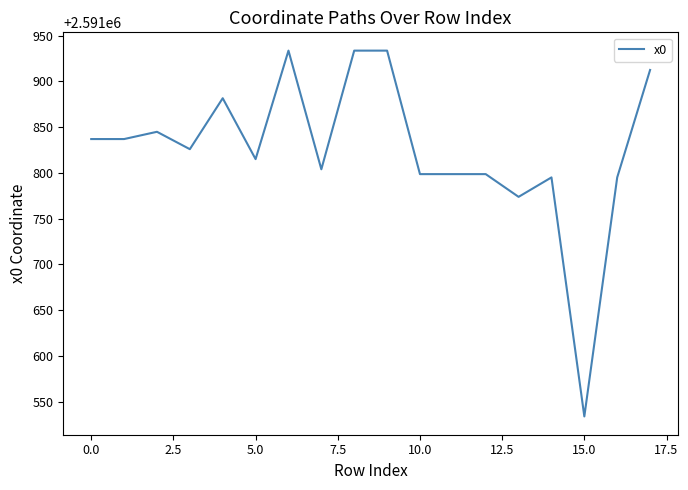

What is the greatest value displayed?

2591933.7